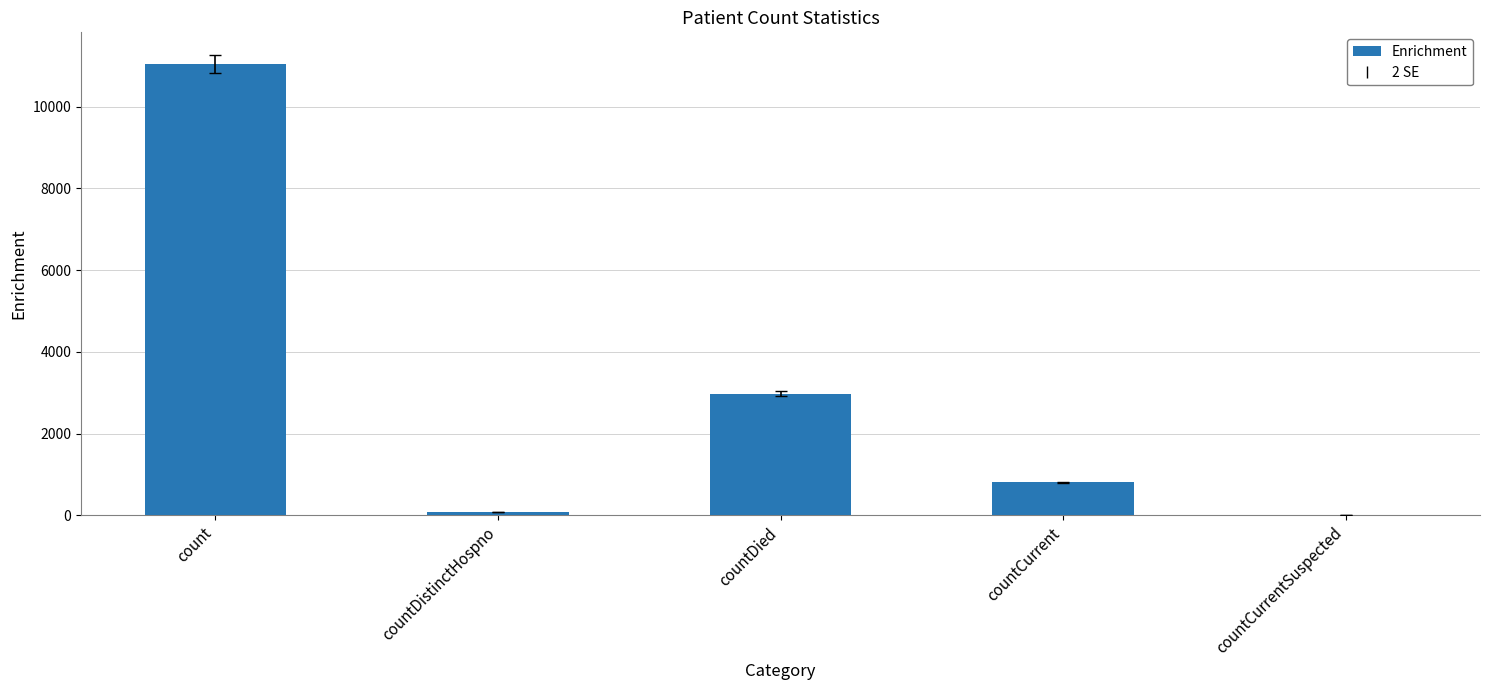

Which category has the highest value across all series?

count